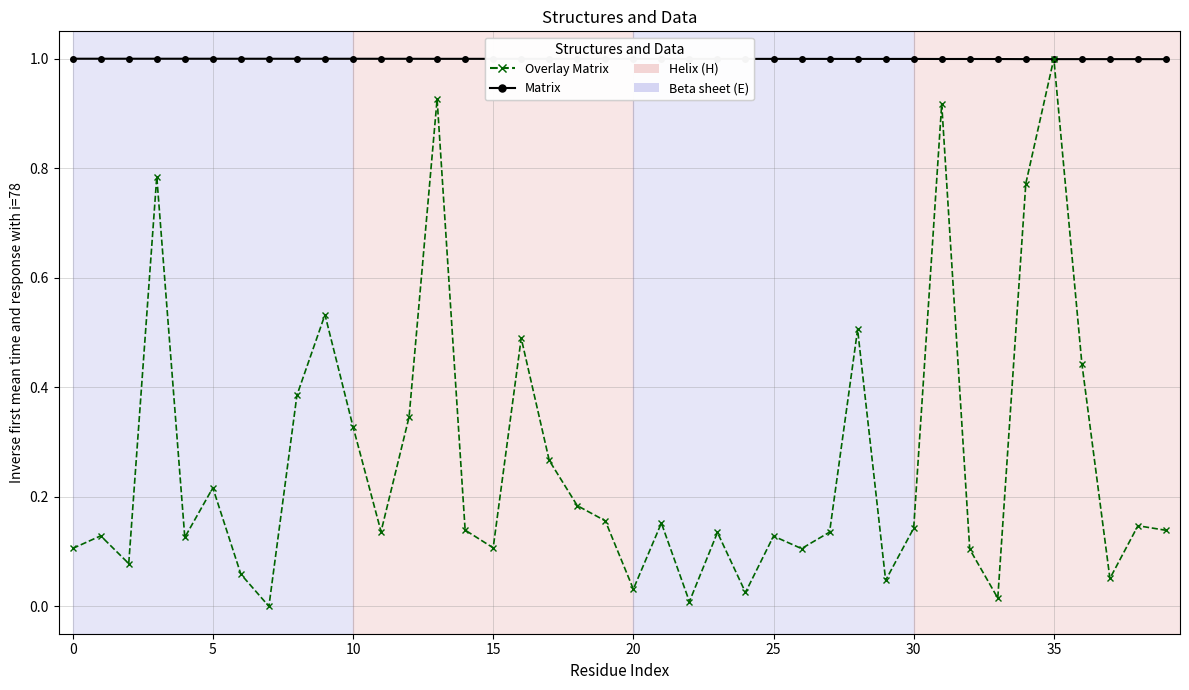

Which series has the largest total across all categories?

Matrix